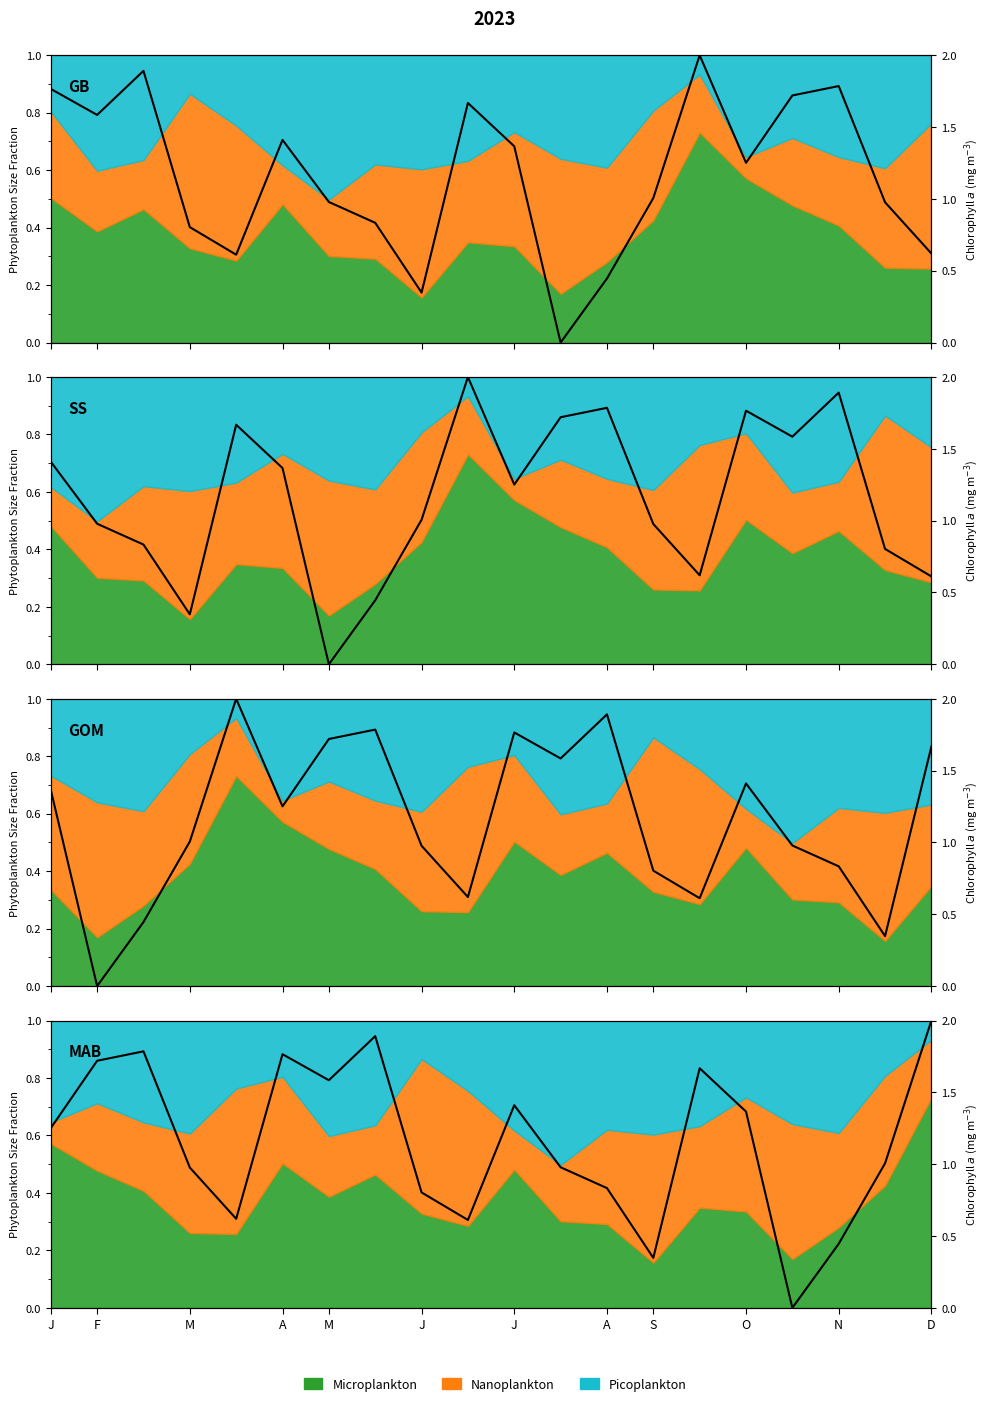

Between J and F, which is larger?

F